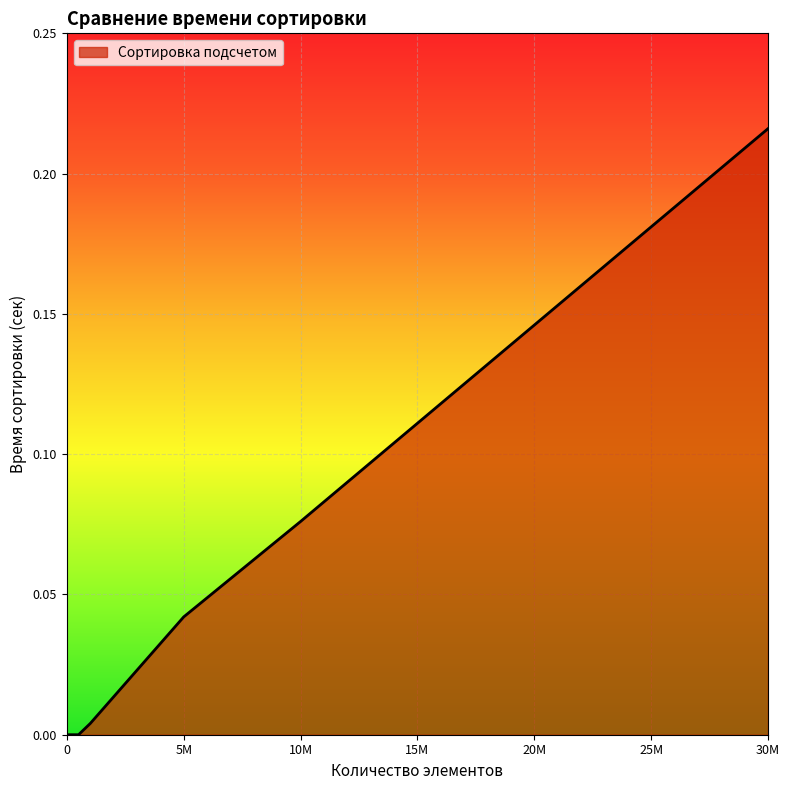

Reading left to right, what are all the values shown in this chart?

0.0	0.0	0.0	0.0	0.0	0.0	0.0	0.0	0.0	0.0	0.0	0.0	0.0	0.0	0.0	0.0	0.1	0.1	0.2